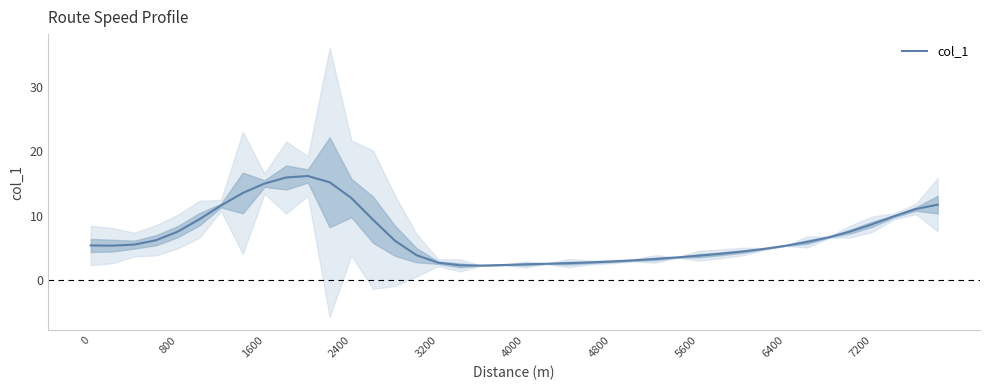

What is the minimum value for col_1?

2.3